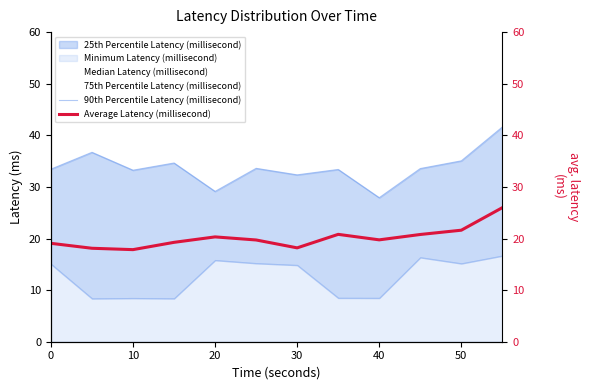

How many data points in Average Latency (millisecond) are less than 19?

3